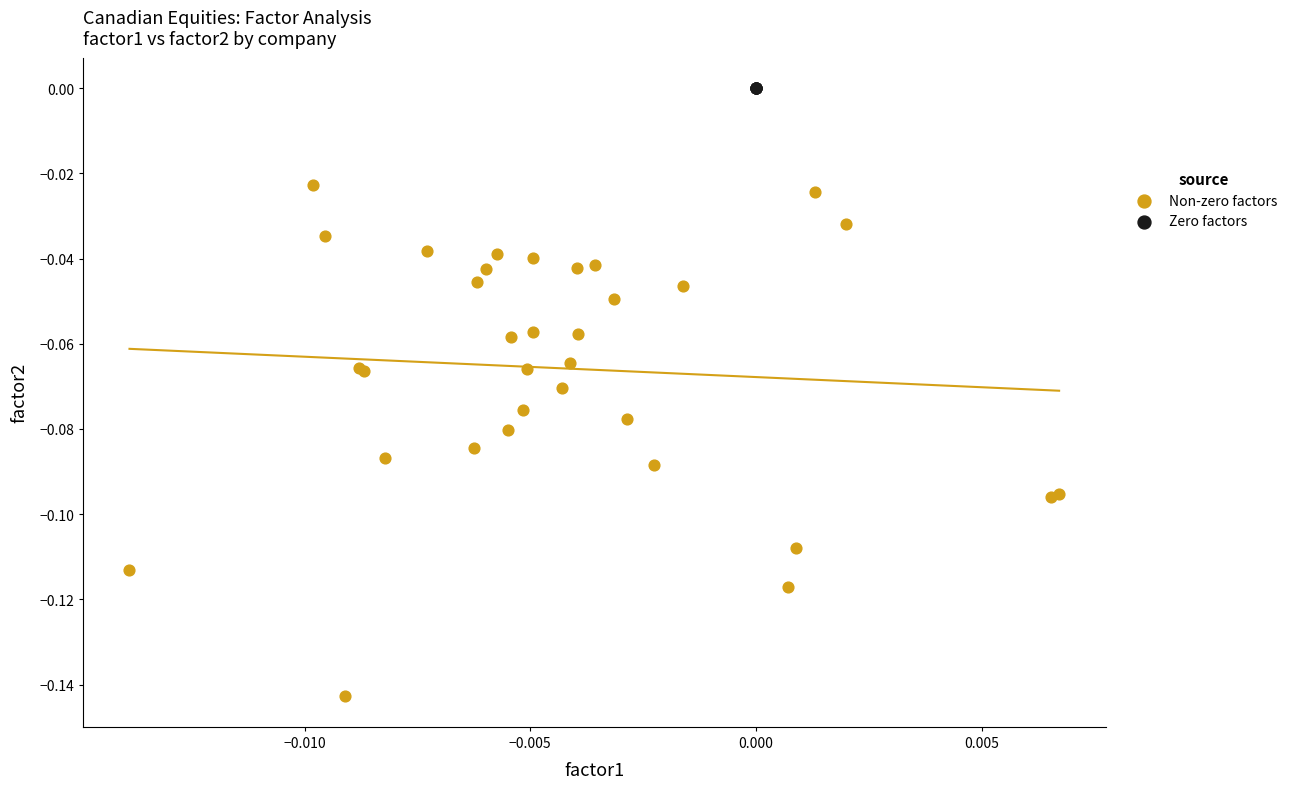

Which series reaches the minimum Y coordinate?

Non-zero factors